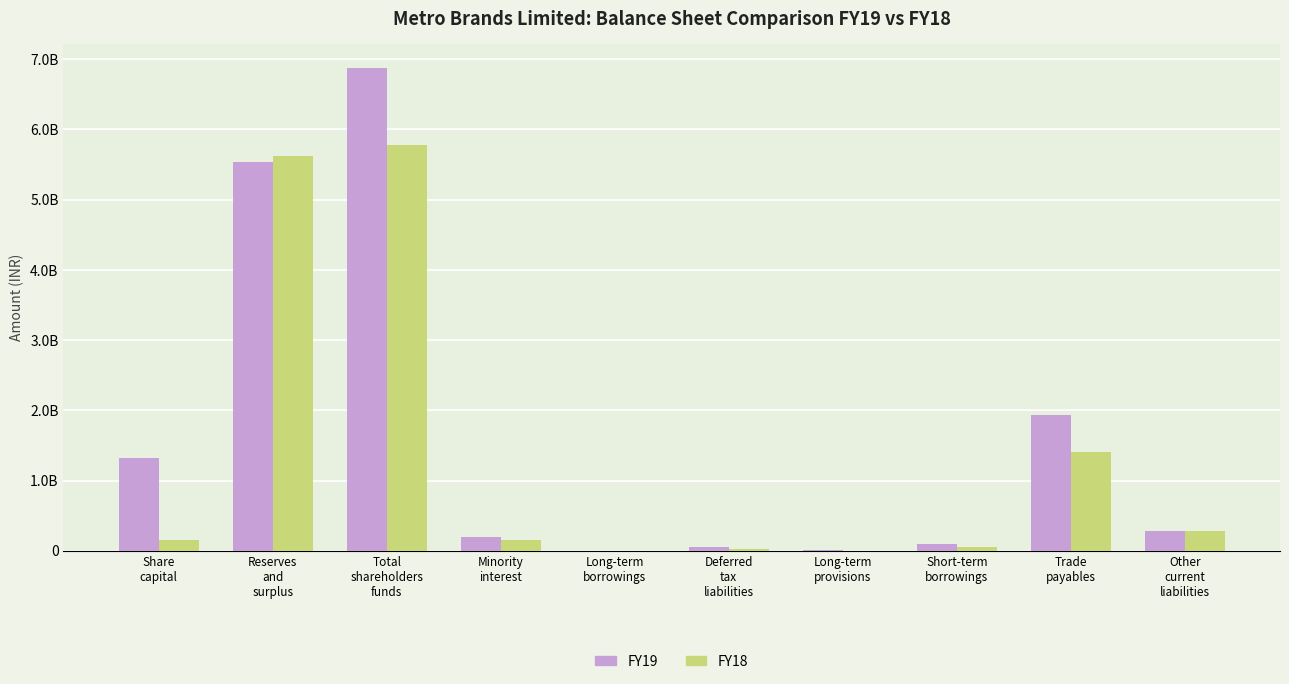

What value does the FY18 series have at Minority
interest?

146458000